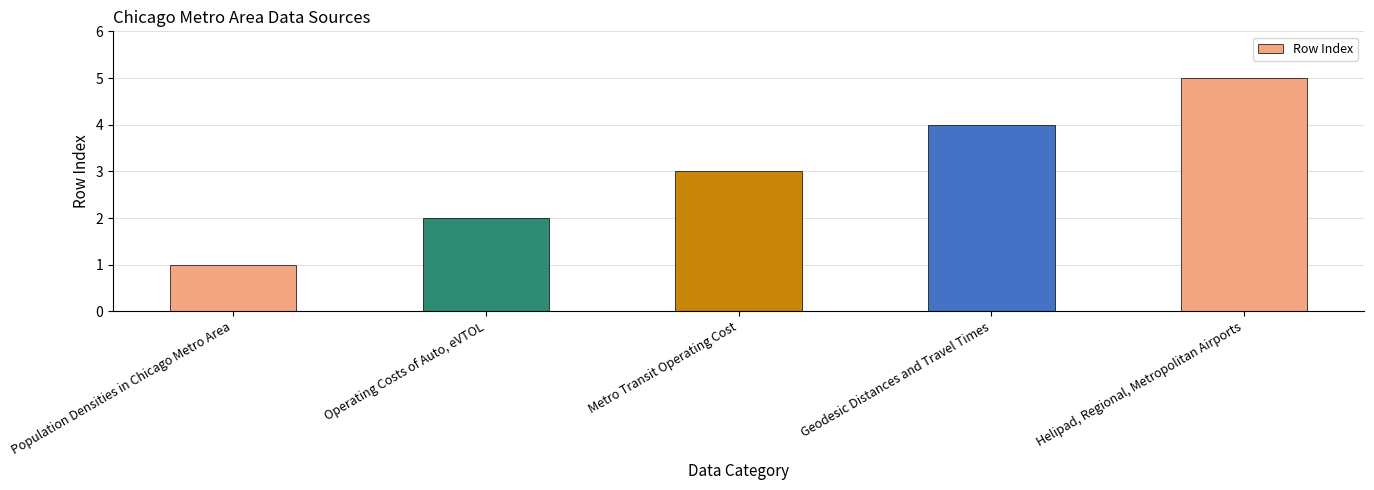

Between Helipad, Regional, Metropolitan Airports and Population Densities in Chicago Metro Area, which is larger?

Helipad, Regional, Metropolitan Airports